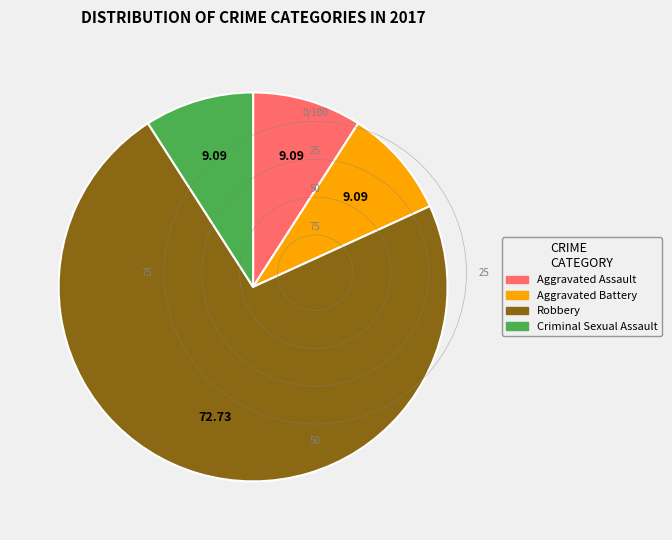

Which category has the biggest portion of the pie?

Robbery